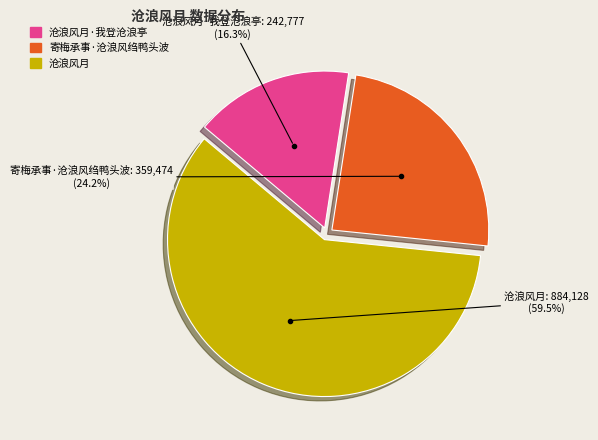

Is there any slice that represents more than half of the pie?

Yes